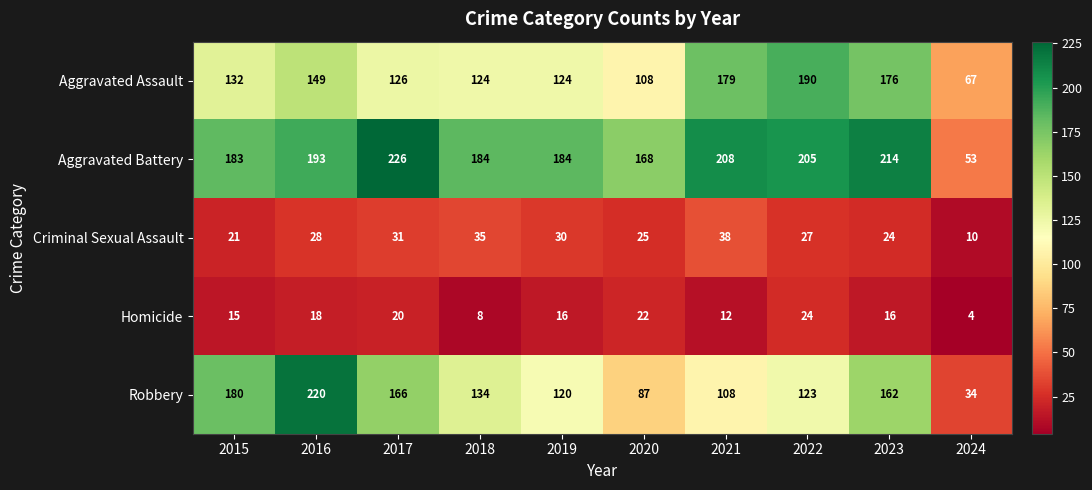

Rank the series at 2016 from highest to lowest value.

Robbery, Aggravated Battery, Aggravated Assault, Criminal Sexual Assault, Homicide